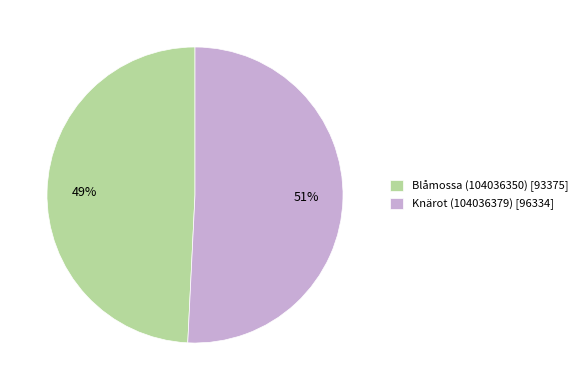

True or false: Knärot (104036379) accounts for 58% of the total.

False